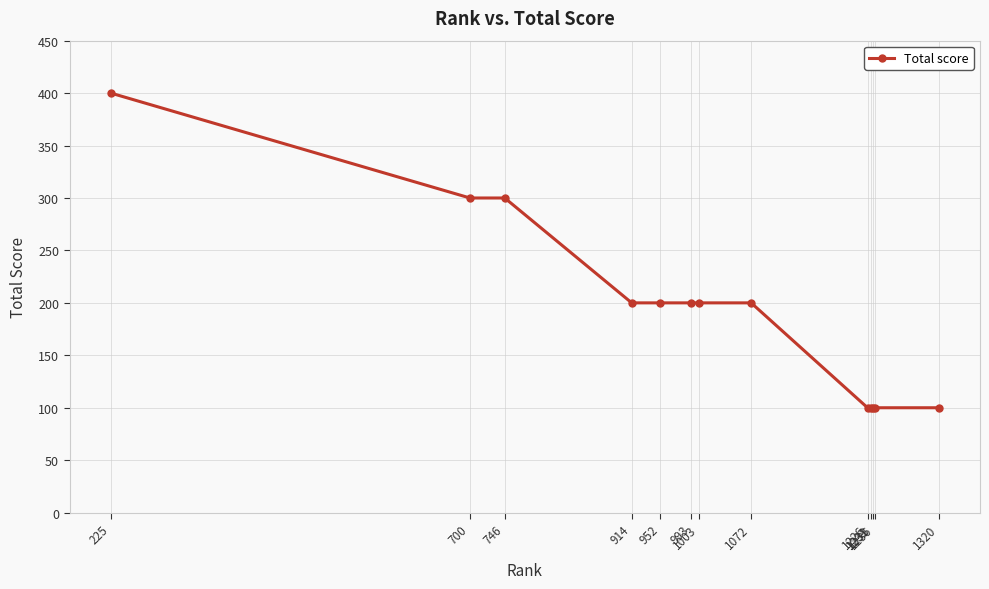

The chart shows a value of 100 at 1236. True or false?

True